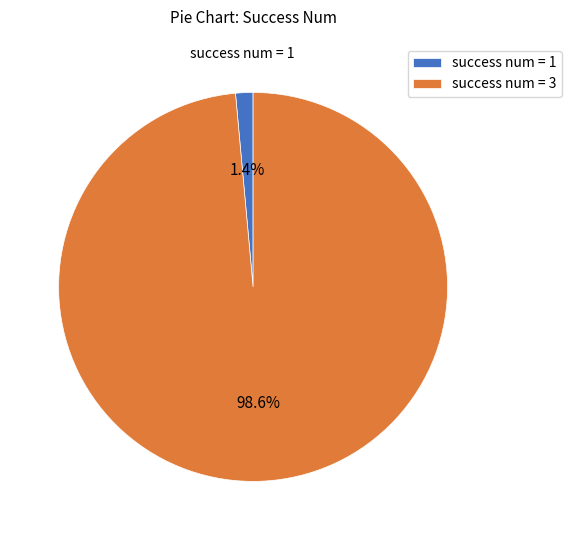

How many segments does this pie chart have?

2